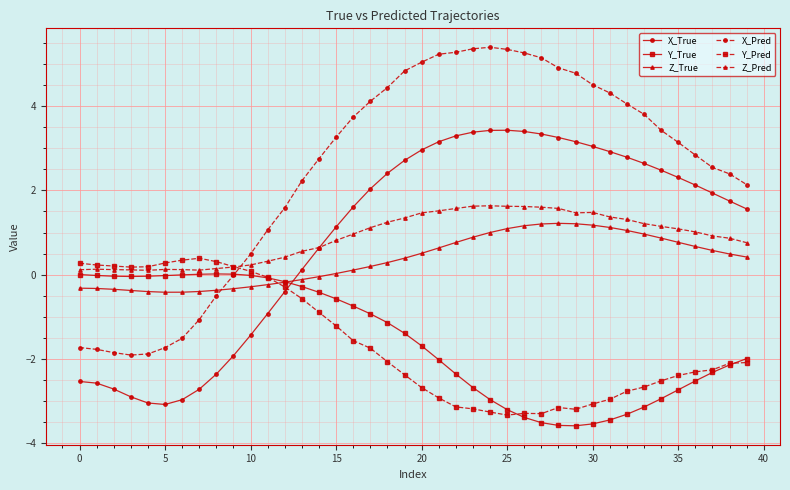

What is the value of the X_Pred point at the 35th from the left?

3.4